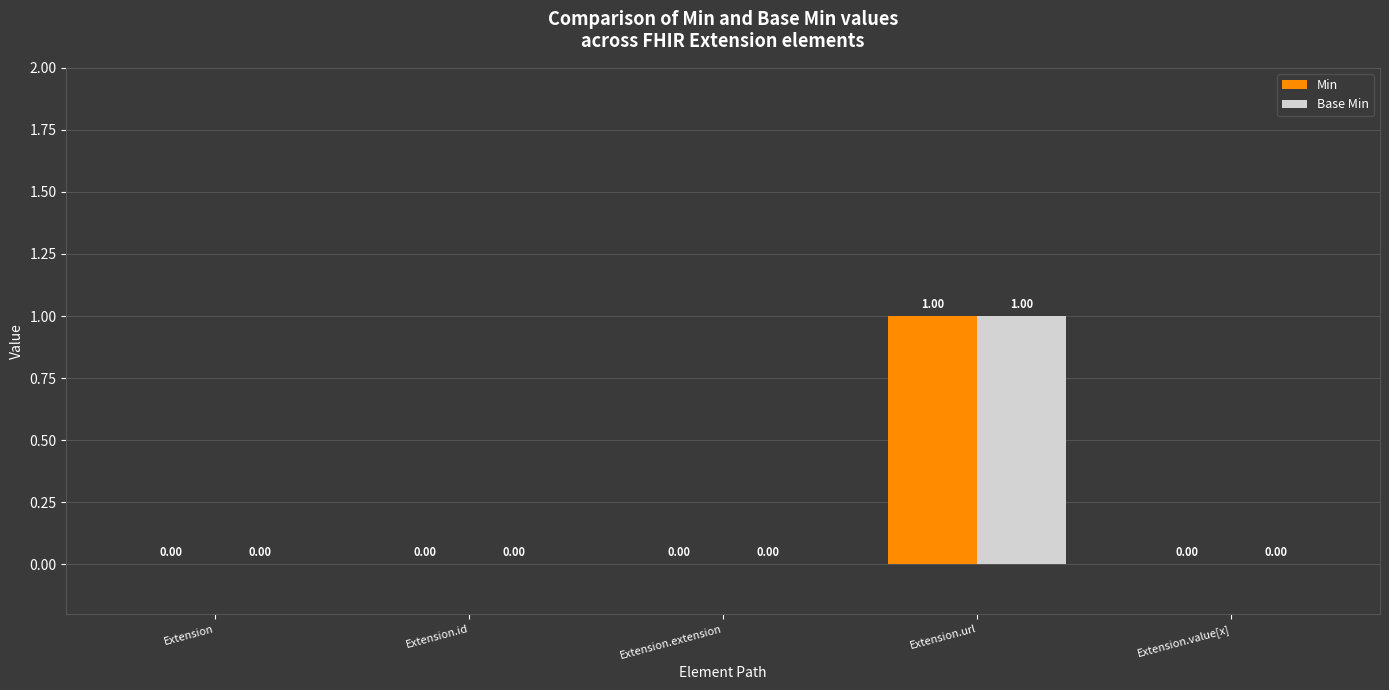

Reading left to right, extract all data points from this chart.

Min: 0	0	0	1	0
Base Min: 0	0	0	1	0